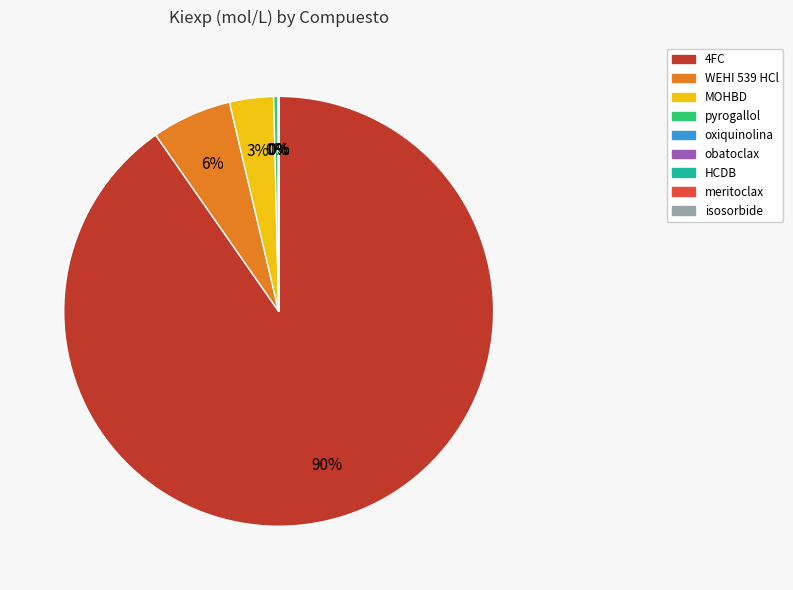

To the nearest percent, what is the average slice percentage?

11%